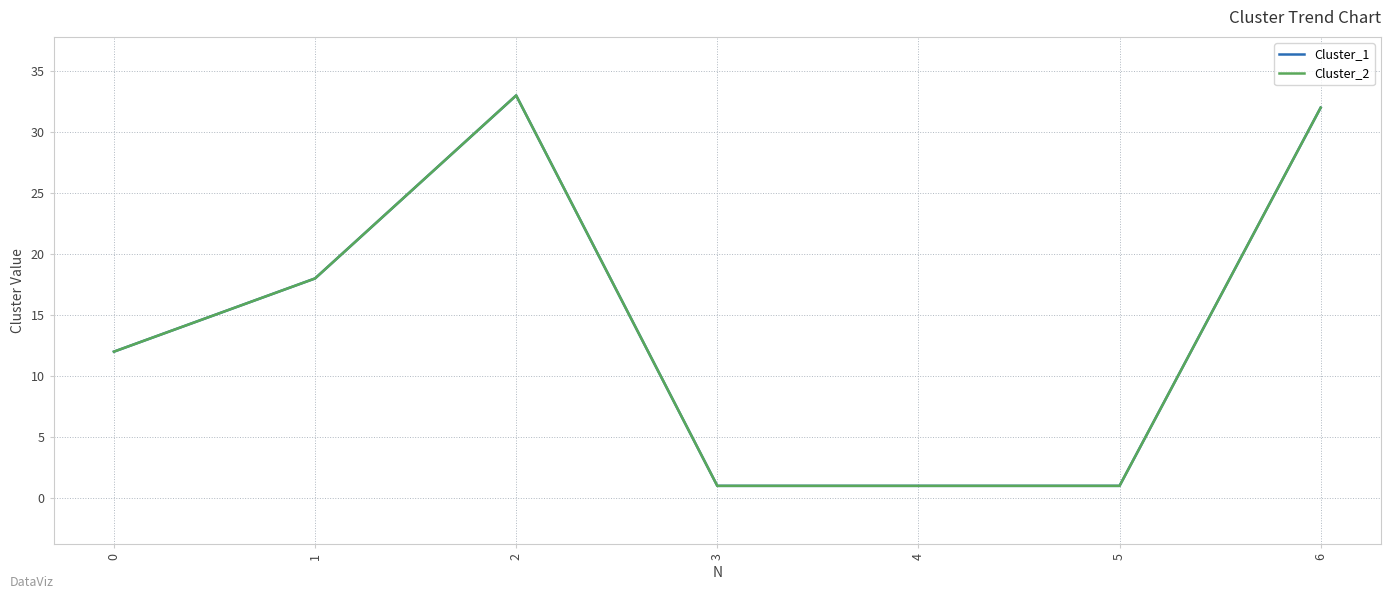

True or false: Cluster_2 and Cluster_1 cross at least once.

False